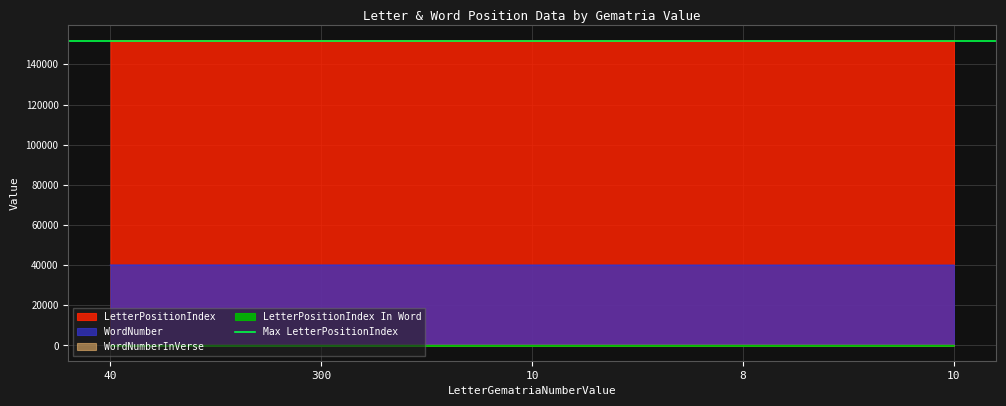

True or false: LetterPositionIndex and WordNumber cross at least once.

False